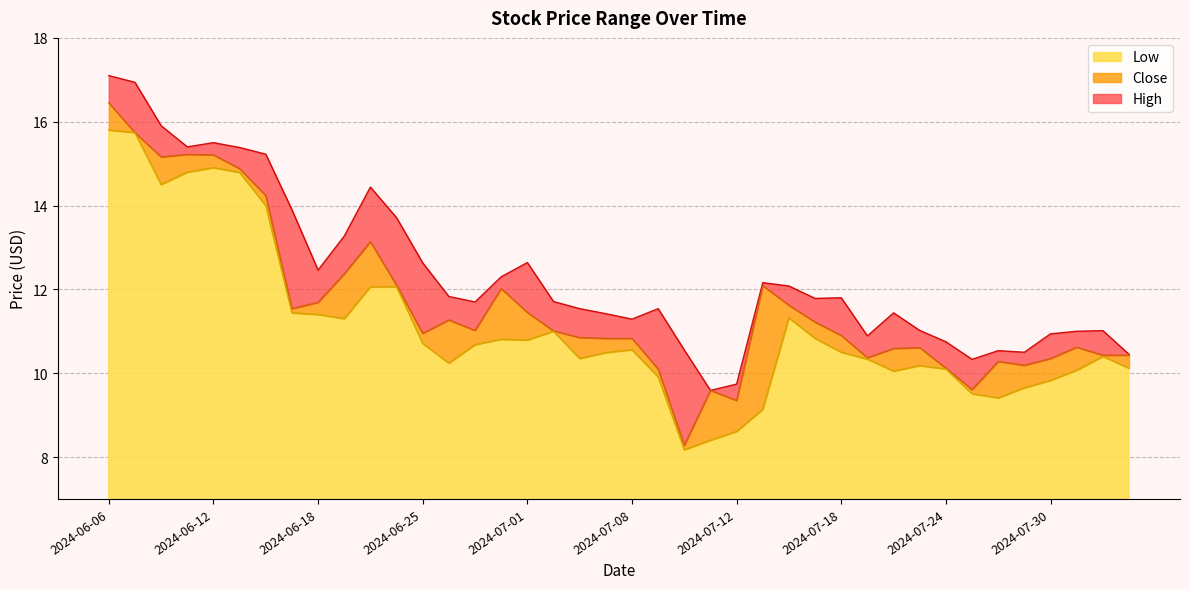

Is the value of High at 2024-07-24 greater than the value of Close at 2024-06-13?

No